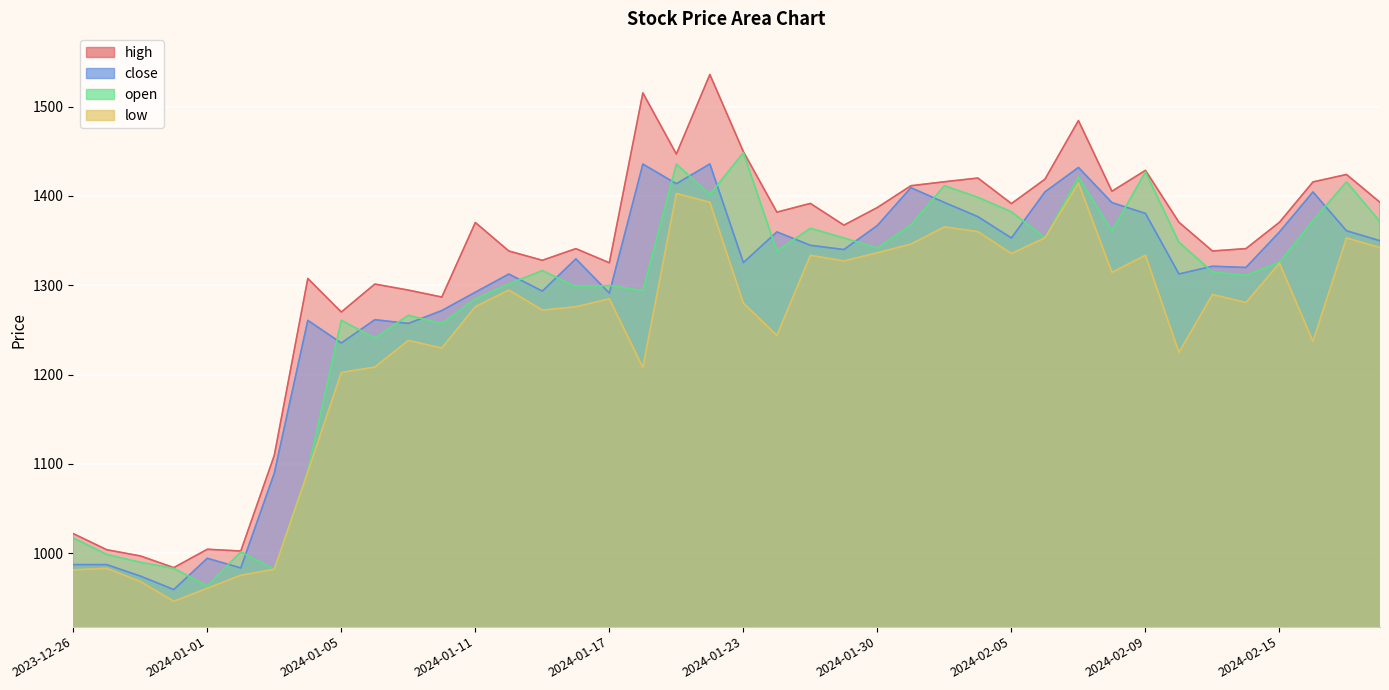

True or false: open and low intersect in this chart.

False